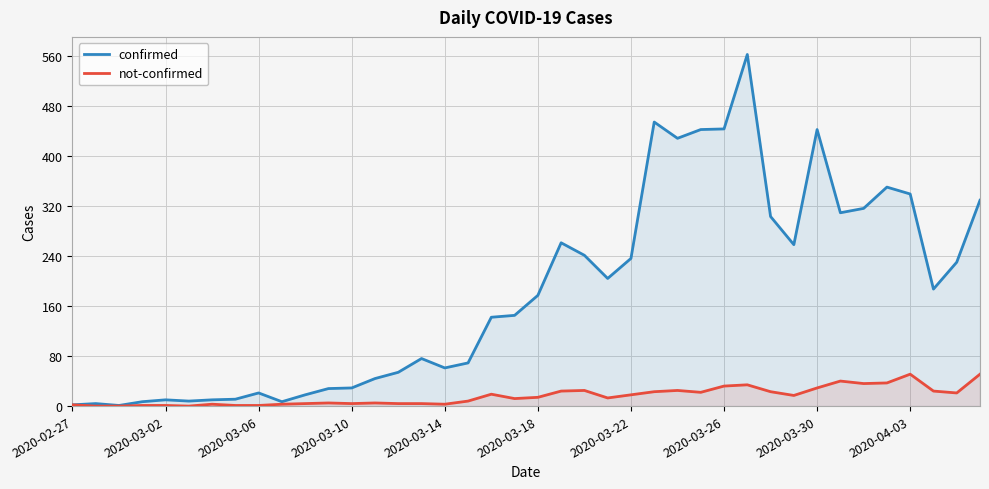

What is the average value of the confirmed series?

181